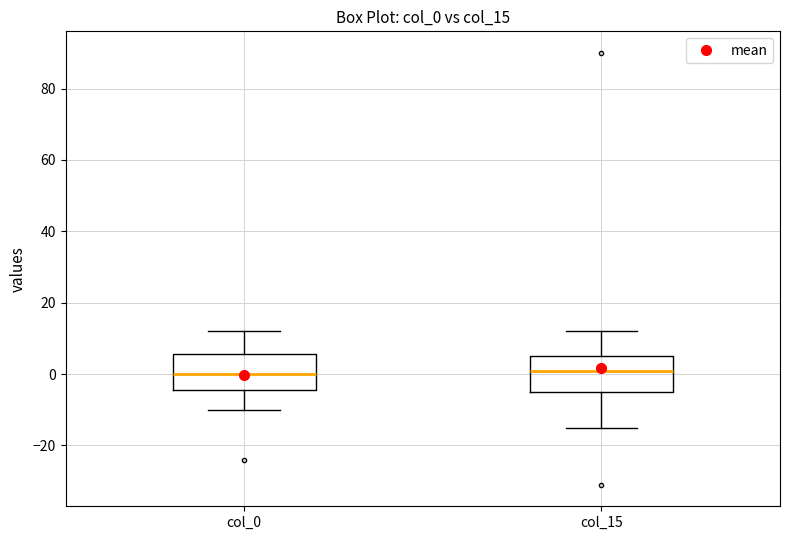

Where is the lower edge of the box for col_15 on the y-axis? The values are not printed on the chart, so give them approximately, as read against the axis.

-4